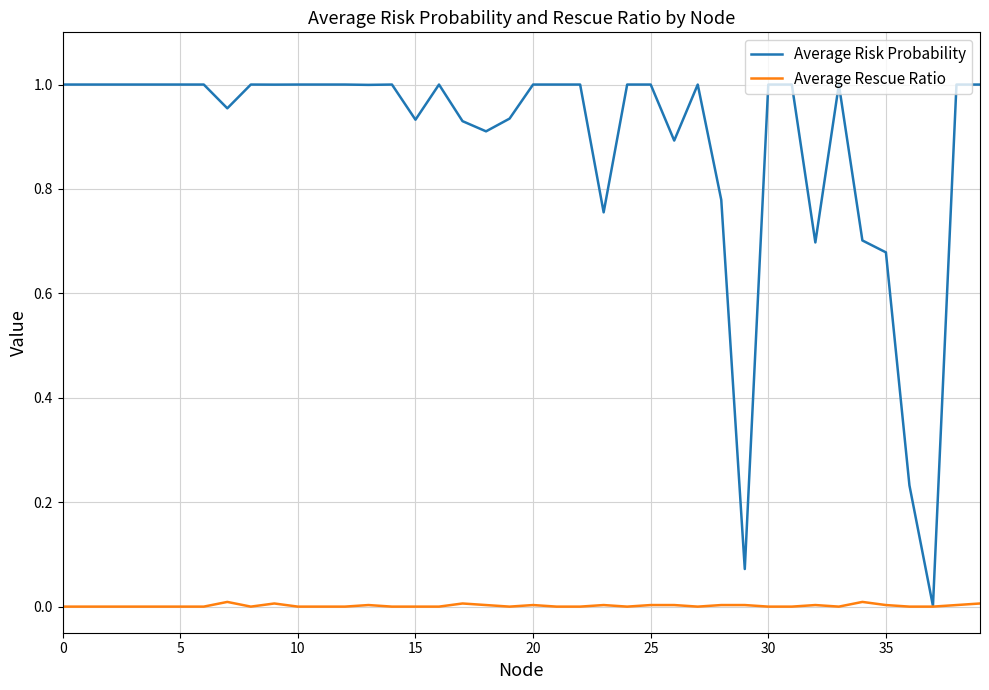

List the series in order of their peak value, highest first.

Average Risk Probability, Average Rescue Ratio